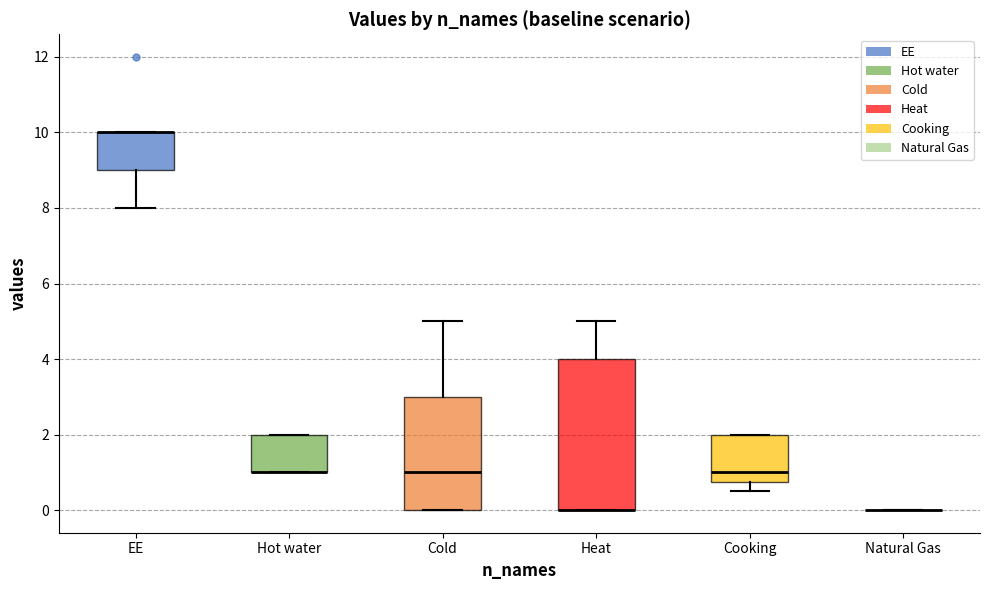

Reading left to right, transcribe this box plot: for each box, give where its median line is, the range the box spans, and where its two whiskers end, as read against the y-axis. The values are not printed on the chart, so give them approximately, as read against the axis.

EE: median 10.0 (drawn on the box's upper edge), box 9.0 to 10.0, whiskers 8.0 to 10.0
Hot water: median 1.0 (drawn on the box's lower edge), box 1.0 to 2.0, whiskers 1.0 to 2.0
Cold: median 1.0, box 0.0 to 3.0, whiskers 0.0 to 5.0
Heat: median 0.0 (drawn on the box's lower edge), box 0.0 to 4.0, whiskers 0.0 to 5.0
Cooking: median 1.0, box 0.8 to 2.0, whiskers 0.6 to 2.0
Natural Gas: box collapsed to a line at 0.0, whiskers 0.0 to 0.0